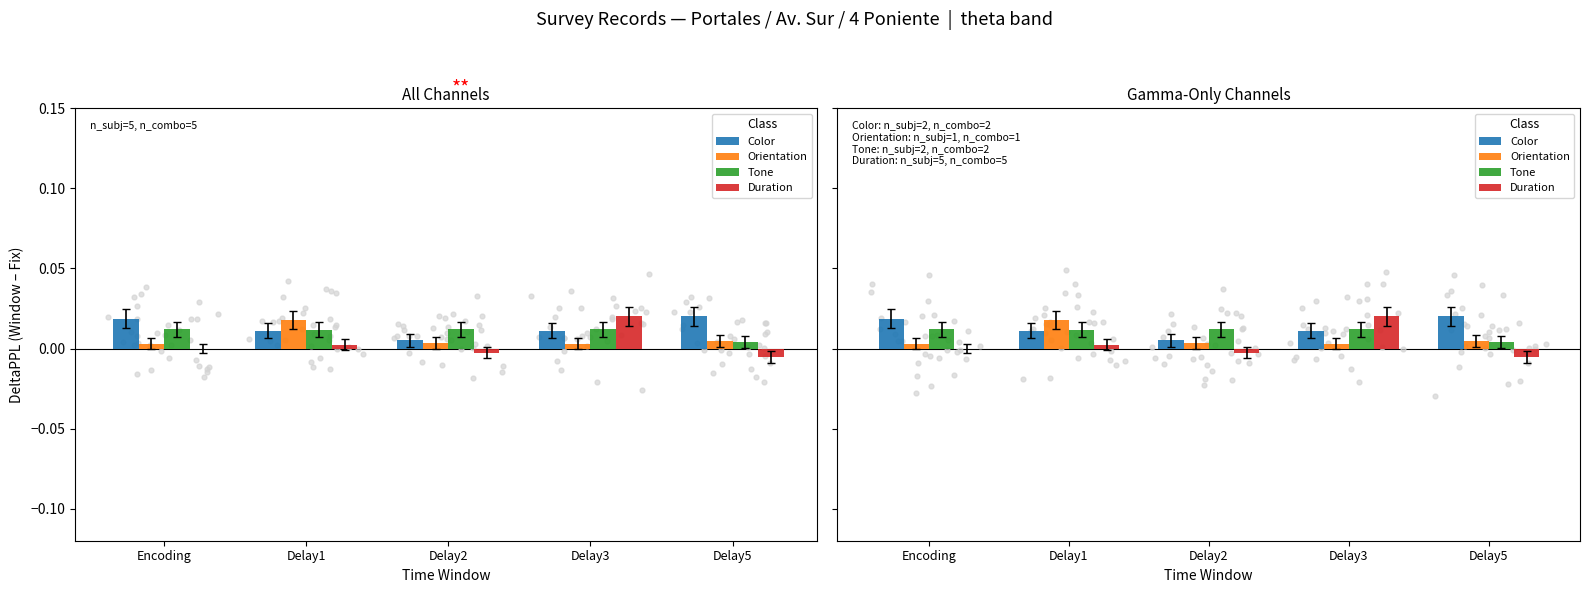

Which series has the largest total across all categories?

Color